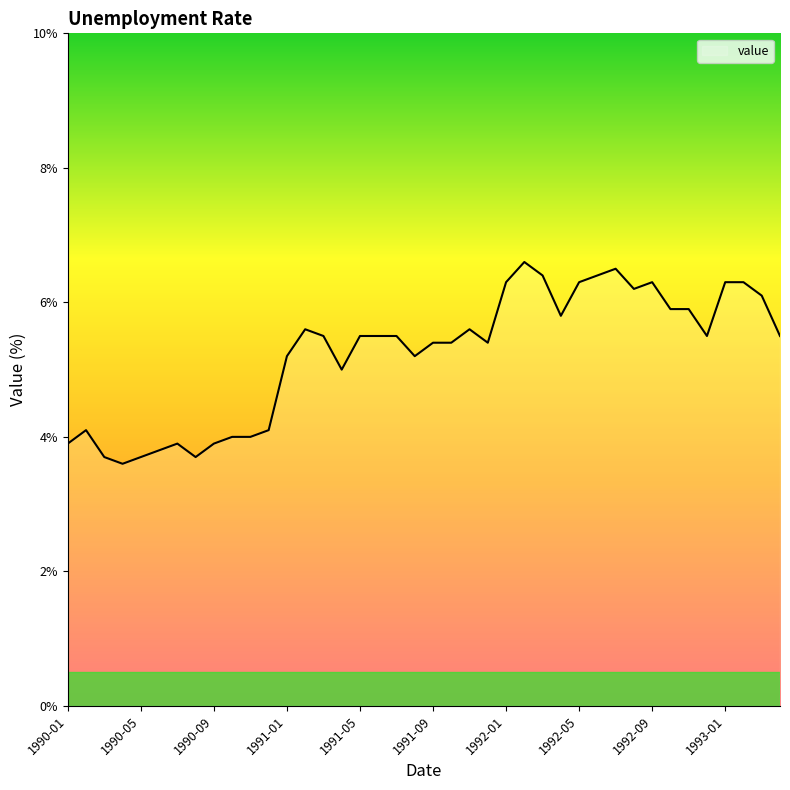

What is the greatest value displayed?

6.6